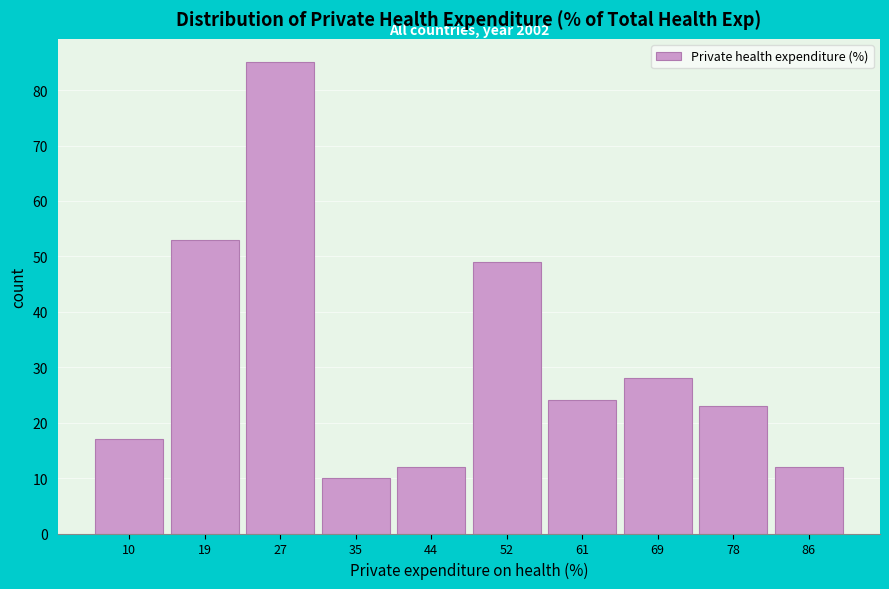

Reading left to right, what are all the values shown in this chart?

10=17	19=53	27=85	35=10	44=12	52=49	61=24	69=28	78=23	86=12